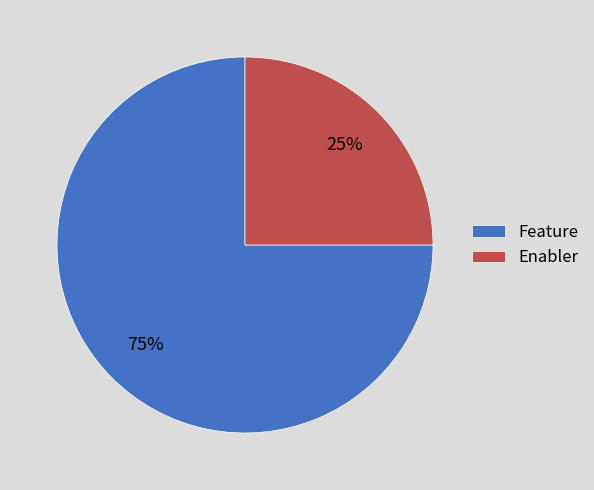

Is there any slice that represents more than half of the pie?

Yes